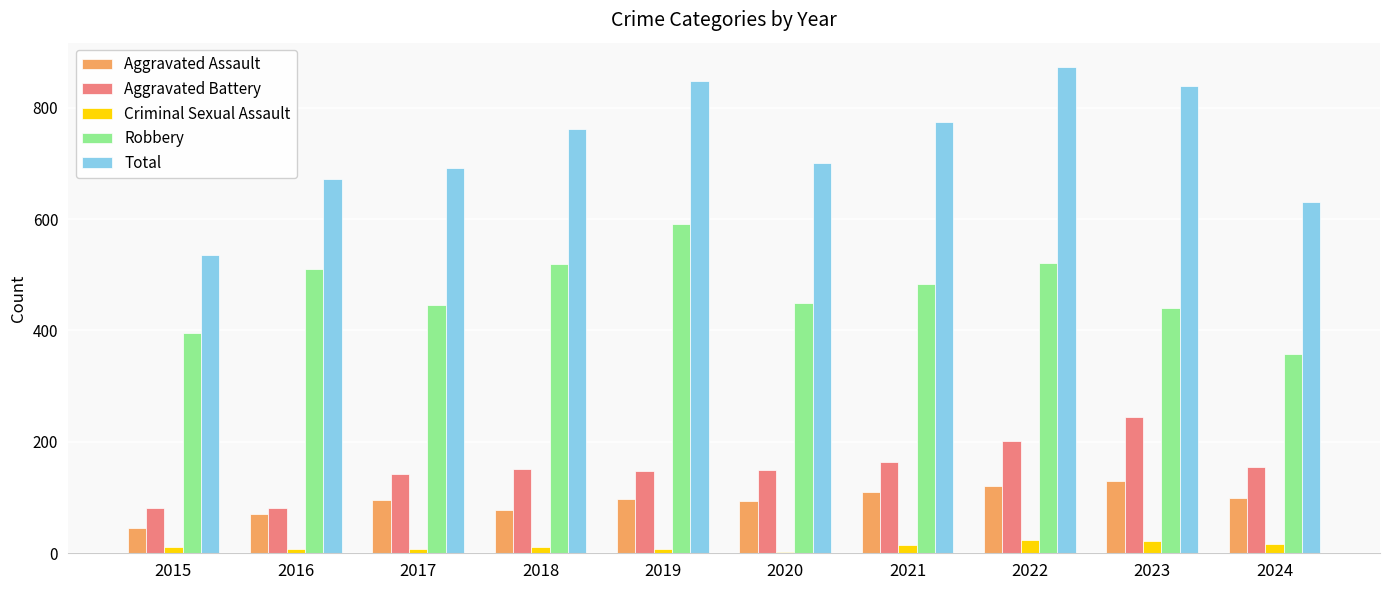

At which category does the chart reach its peak across all series?

2022